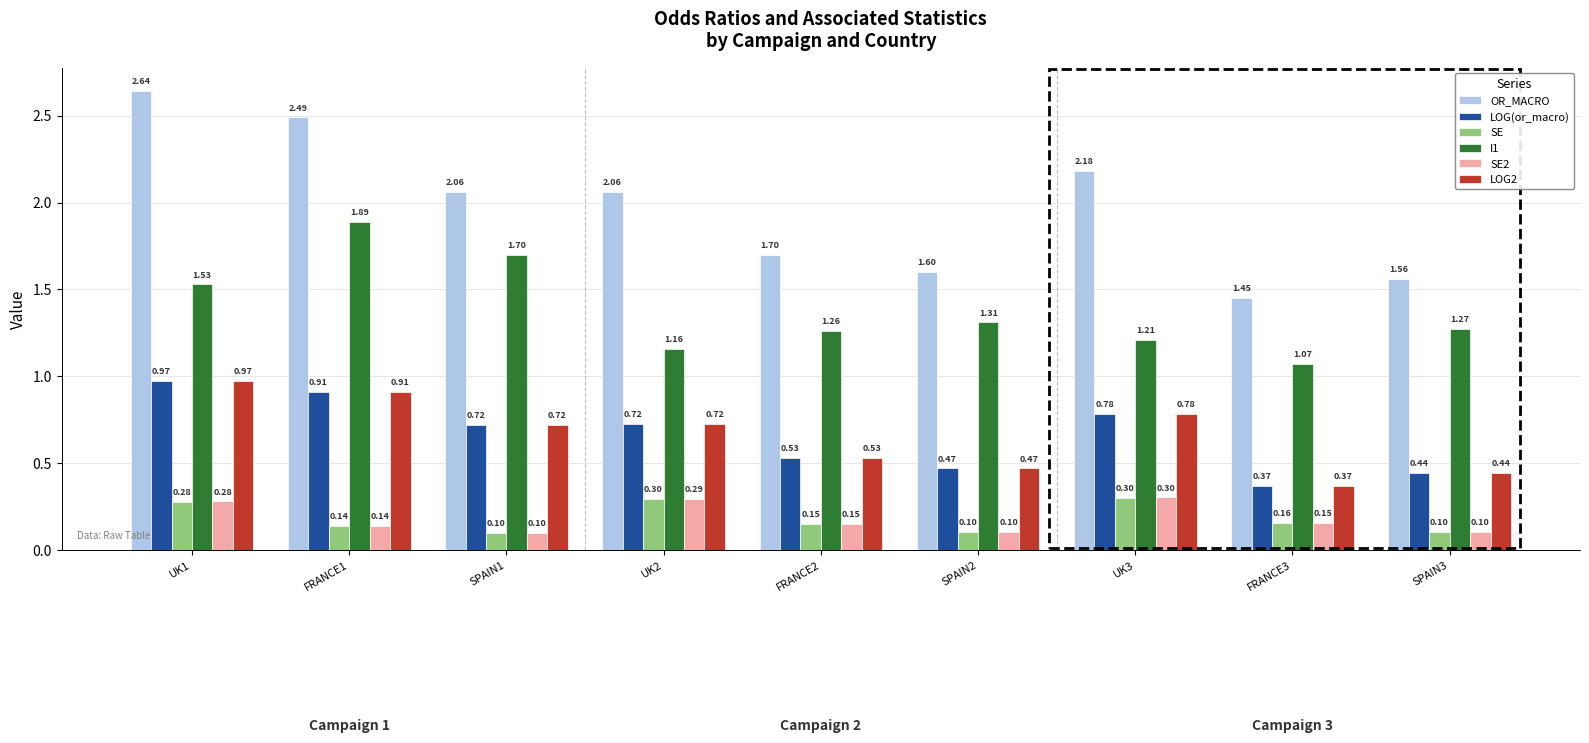

What is the total value across all series at UK1?

6.7